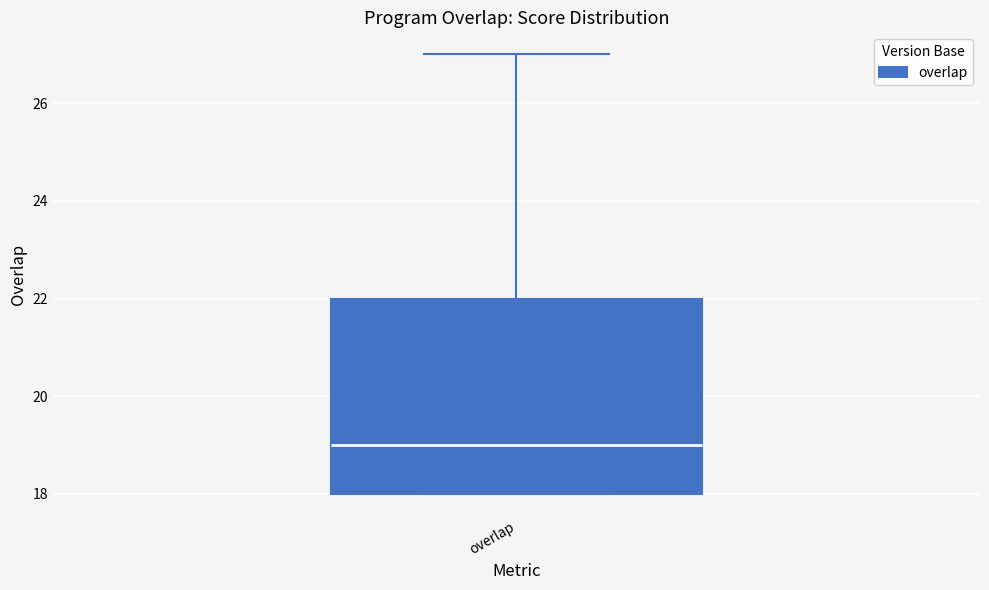

Where does the median line of the box for overlap sit on the y-axis? The values are not printed on the chart, so give them approximately, as read against the axis.

19